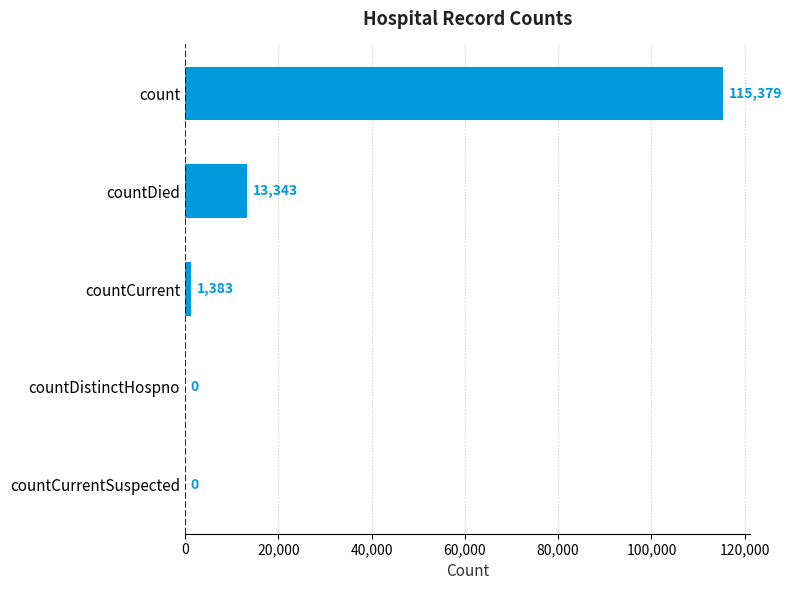

True or false: the data shows -50070 at countCurrentSuspected.

False